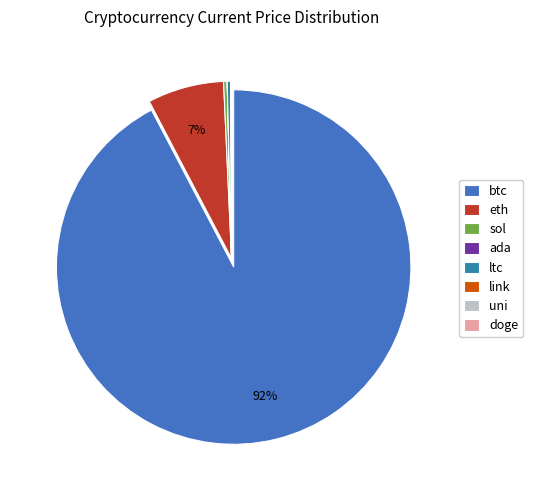

Which slice represents more than half of the pie?

btc